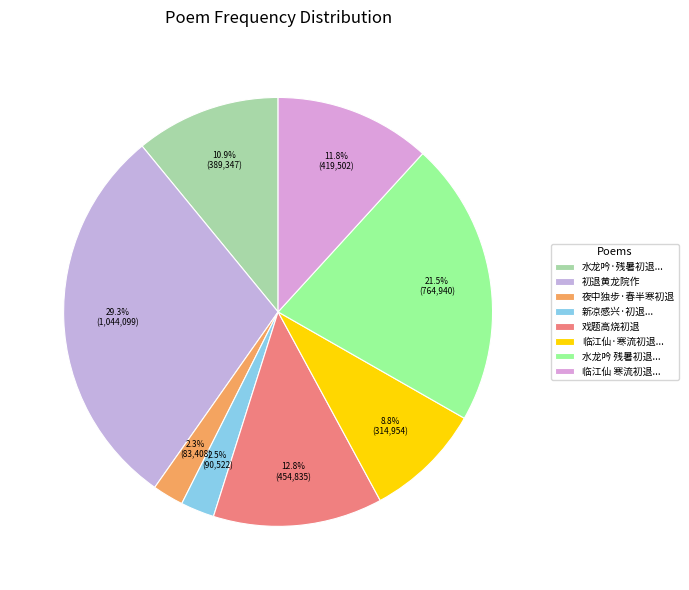

Is there a majority slice in this chart?

No